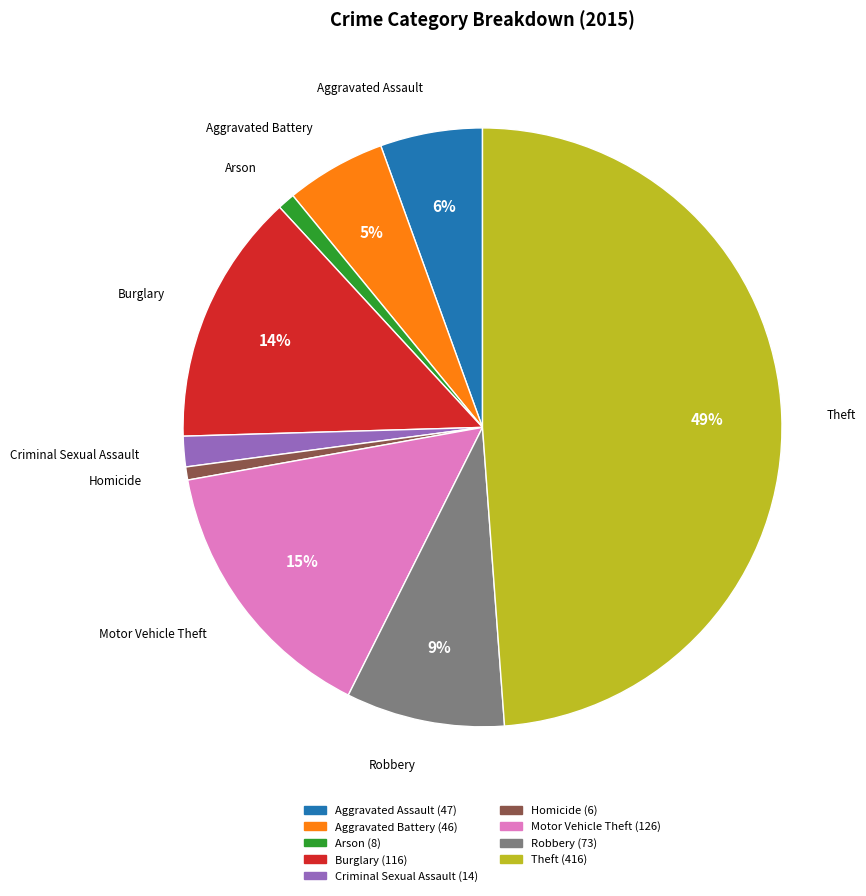

How many segments does this pie chart have?

9